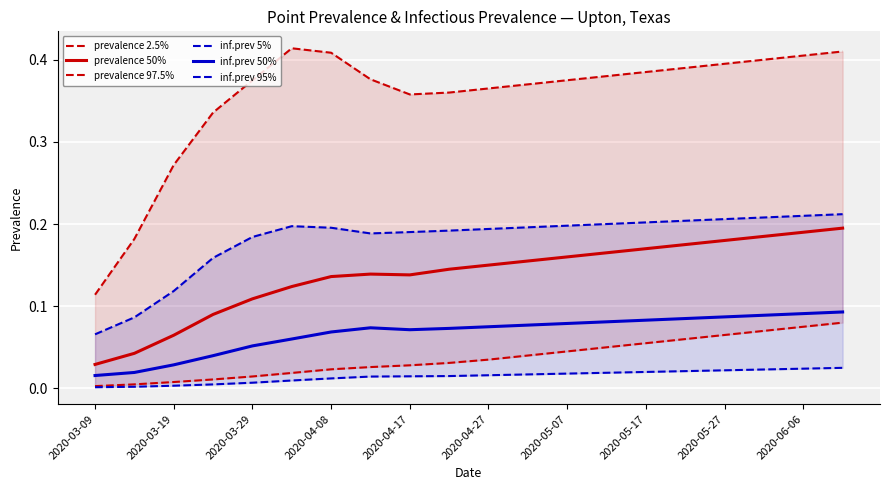

True or false: inf.prev 5% and inf.prev 95% intersect in this chart.

False